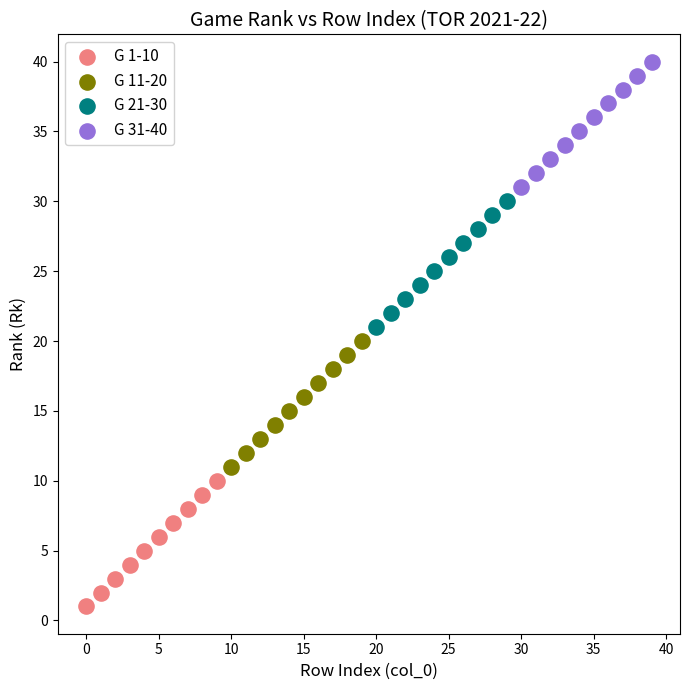

Which series contains the highest Y value?

G 31-40